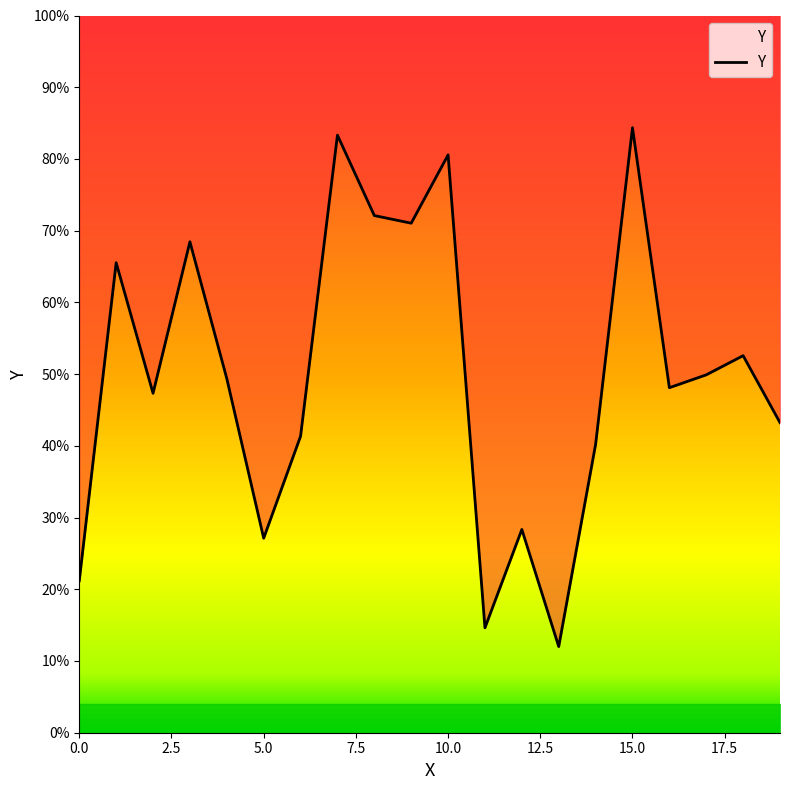

How many interior local peaks (higher than both neighbors) does the data have?

7